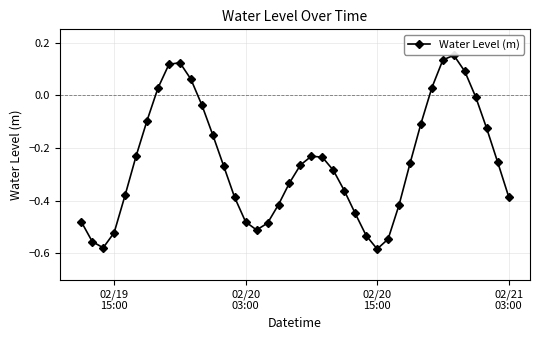

What is the sum of all values?

-10.2